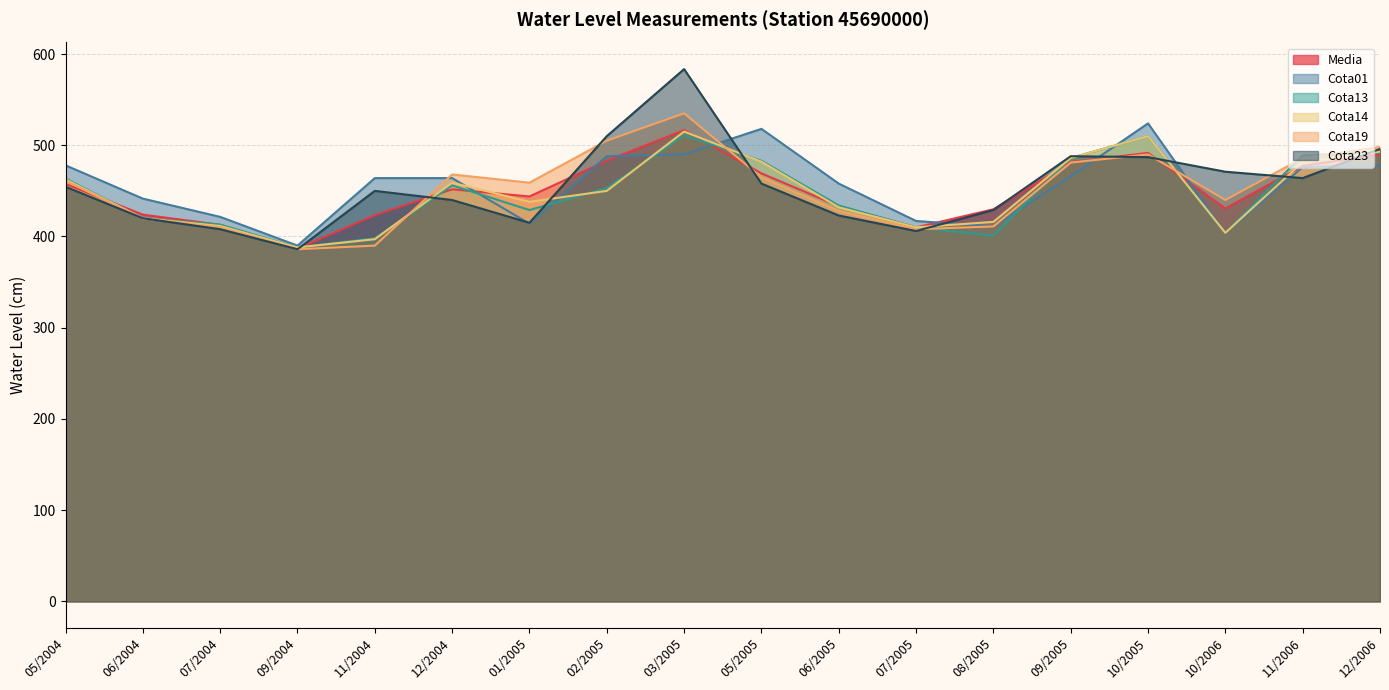

Reading left to right, what are all the values shown in this chart?

Media: 05/2004=457.6	06/2004=424.0	07/2004=412.9	09/2004=386.7	11/2004=423.3	12/2004=451.7	01/2005=443.9	02/2005=483.0	03/2005=516.6	05/2005=469.2	06/2005=433.3	07/2005=409.9	08/2005=429.8	09/2005=481.5	10/2005=491.6	10/2006=430.7	11/2006=477.3	12/2006=490.0
Cota01: 05/2004=478.0	06/2004=441.5	07/2004=421.5	09/2004=390.0	11/2004=464.0	12/2004=464.0	01/2005=414.0	02/2005=488.0	03/2005=490.0	05/2005=518.0	06/2005=458.0	07/2005=417.0	08/2005=411.0	09/2005=466.0	10/2005=524.0	10/2006=404.0	11/2006=476.0	12/2006=478.0
Cota13: 05/2004=463.5	06/2004=420.0	07/2004=413.0	09/2004=388.0	11/2004=398.0	12/2004=456.0	01/2005=429.0	02/2005=453.0	03/2005=511.0	05/2005=483.0	06/2005=434.0	07/2005=410.0	08/2005=401.0	09/2005=486.0	10/2005=510.0	10/2006=404.0	11/2006=489.0	12/2006=492.0
Cota14: 05/2004=462.5	06/2004=420.0	07/2004=411.5	09/2004=388.0	11/2004=397.0	12/2004=459.0	01/2005=438.0	02/2005=450.0	03/2005=515.0	05/2005=482.0	06/2005=432.0	07/2005=410.0	08/2005=416.0	09/2005=486.0	10/2005=510.0	10/2006=404.0	11/2006=481.5	12/2006=493.0
Cota19: 05/2004=461.0	06/2004=420.0	07/2004=410.0	09/2004=386.0	11/2004=390.0	12/2004=468.0	01/2005=459.0	02/2005=505.0	03/2005=535.0	05/2005=465.0	06/2005=428.0	07/2005=408.0	08/2005=411.0	09/2005=481.0	10/2005=490.0	10/2006=440.0	11/2006=486.0	12/2006=498.0
Cota23: 05/2004=454.5	06/2004=420.0	07/2004=408.0	09/2004=386.0	11/2004=450.0	12/2004=440.0	01/2005=415.0	02/2005=510.0	03/2005=583.5	05/2005=458.0	06/2005=423.0	07/2005=406.0	08/2005=429.0	09/2005=488.0	10/2005=487.0	10/2006=471.0	11/2006=464.0	12/2006=496.0